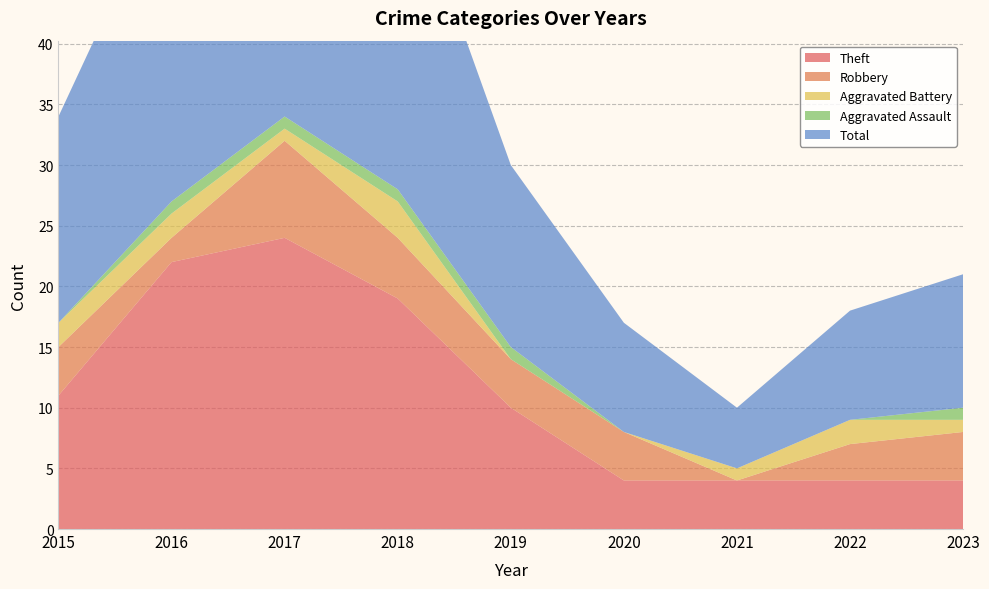

Reading left to right, what are all the values shown in this chart?

Theft: 11	22	24	19	10	4	4	4	4
Robbery: 4	2	8	5	4	4	0	3	4
Aggravated Battery: 2	2	1	3	0	0	1	2	1
Aggravated Assault: 0	1	1	1	1	0	0	0	1
Total: 17	27	35	28	15	9	5	9	11